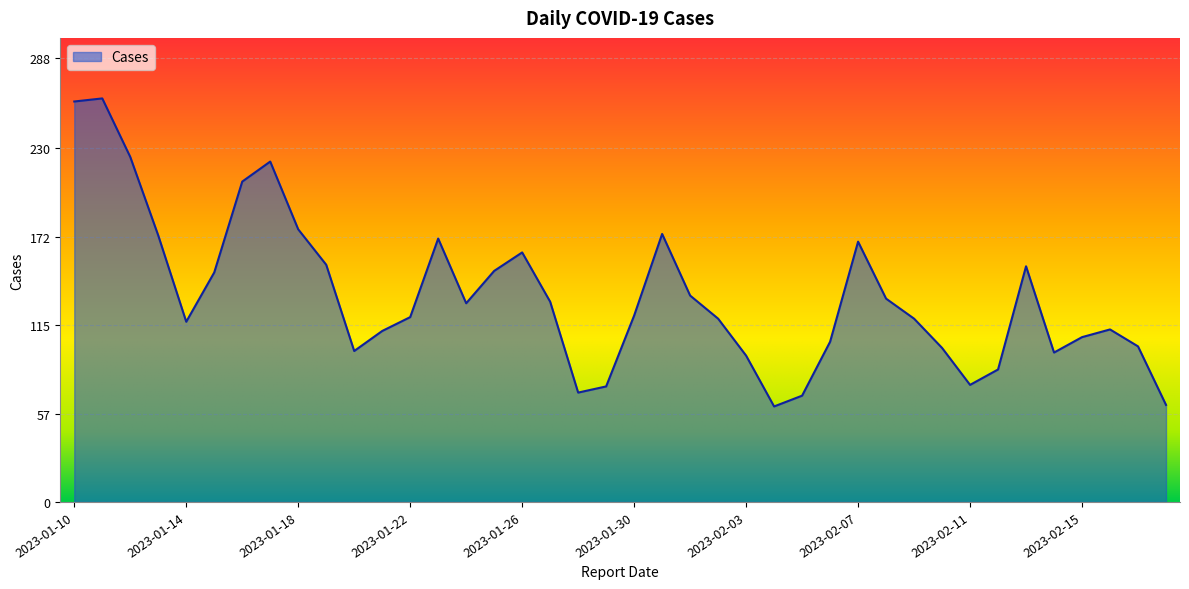

What is the difference between the maximum and minimum values?

200